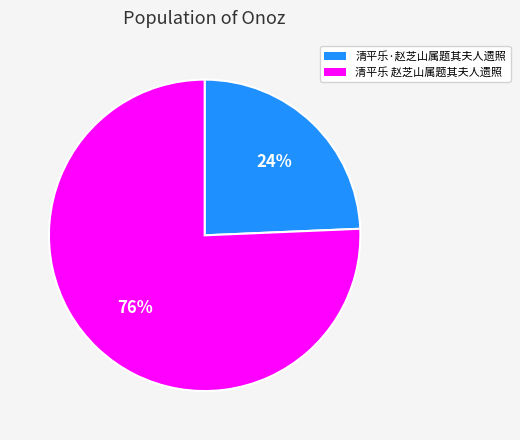

What is the ratio of the value at 清平乐·赵芝山属题其夫人遗照 to the value at 清平乐 赵芝山属题其夫人遗照?

0.3